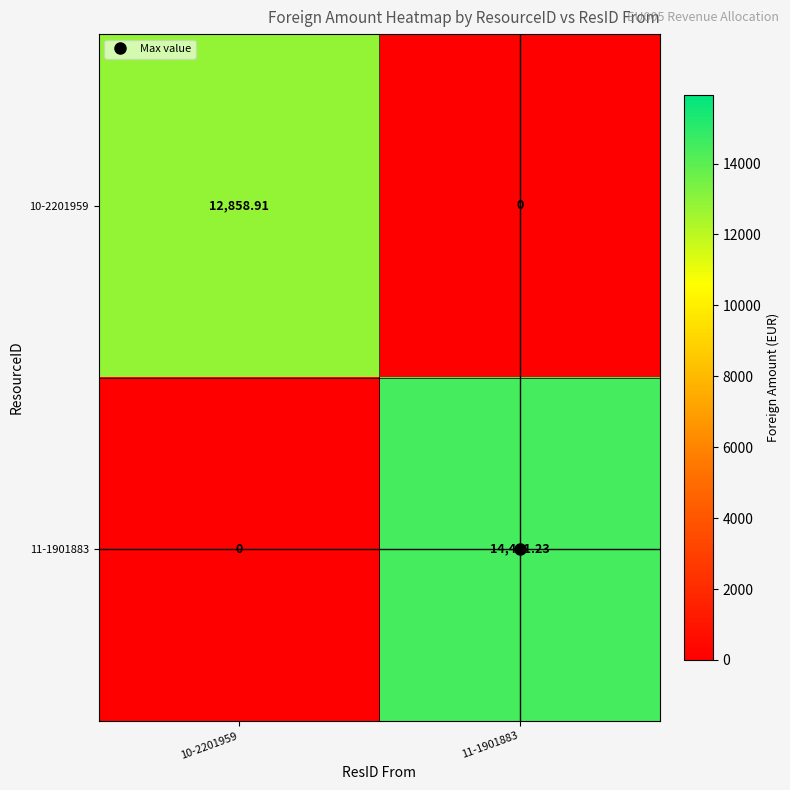

Reading right to left, what are all the values shown in this chart?

10-2201959: 11-1901883=0.0	10-2201959=12858.9
11-1901883: 11-1901883=14481.2	10-2201959=0.0